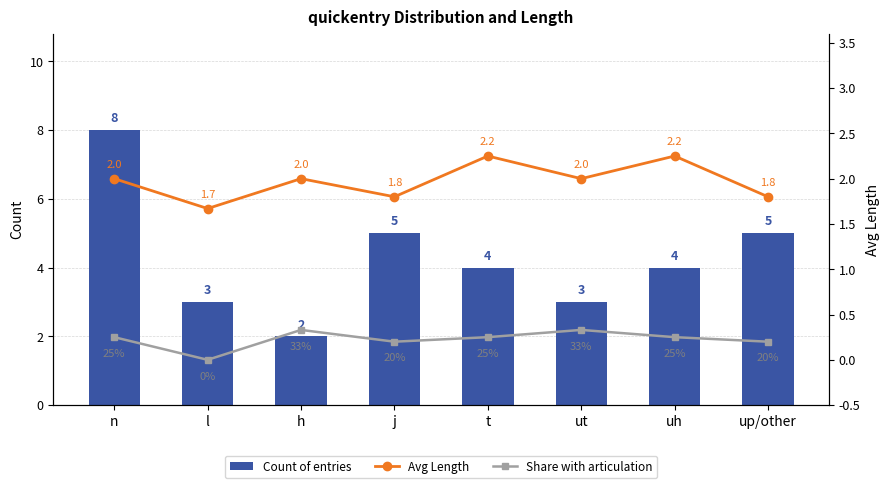

What is the value of the Count of entries bar at the 7th from the left?

4